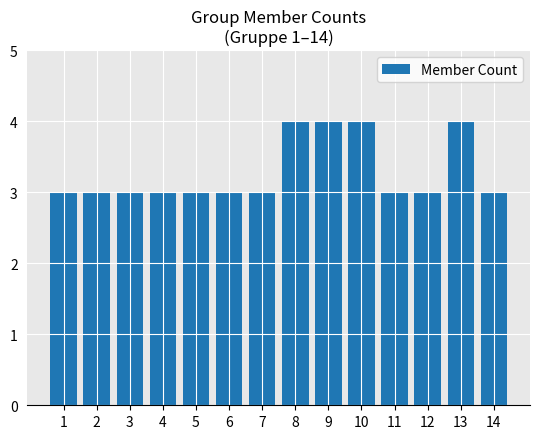

Between 13 and 2, which is larger?

13